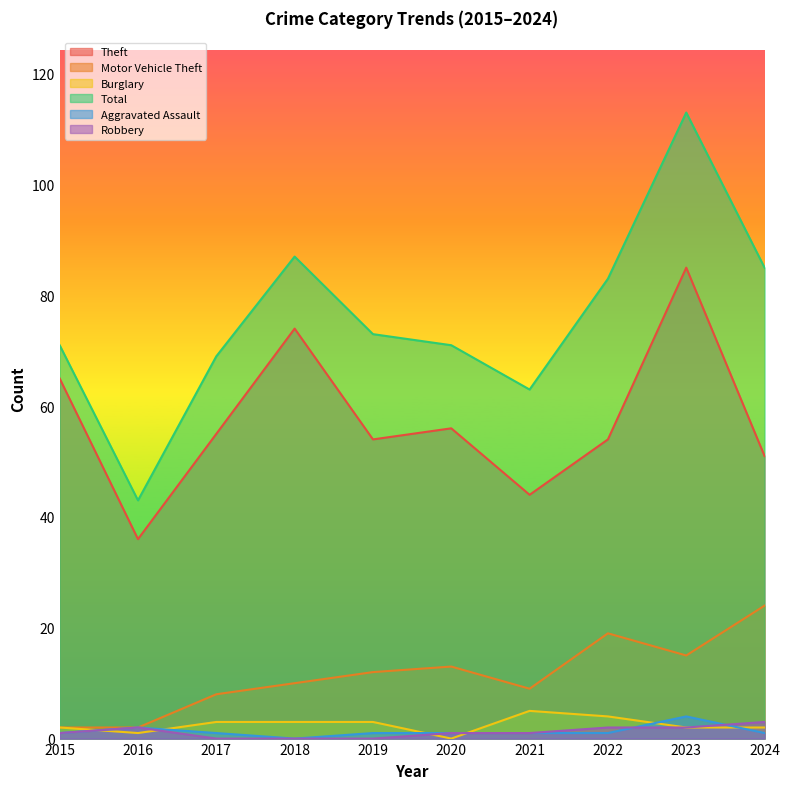

The Theft series shows 85 at 2023. True or false?

True